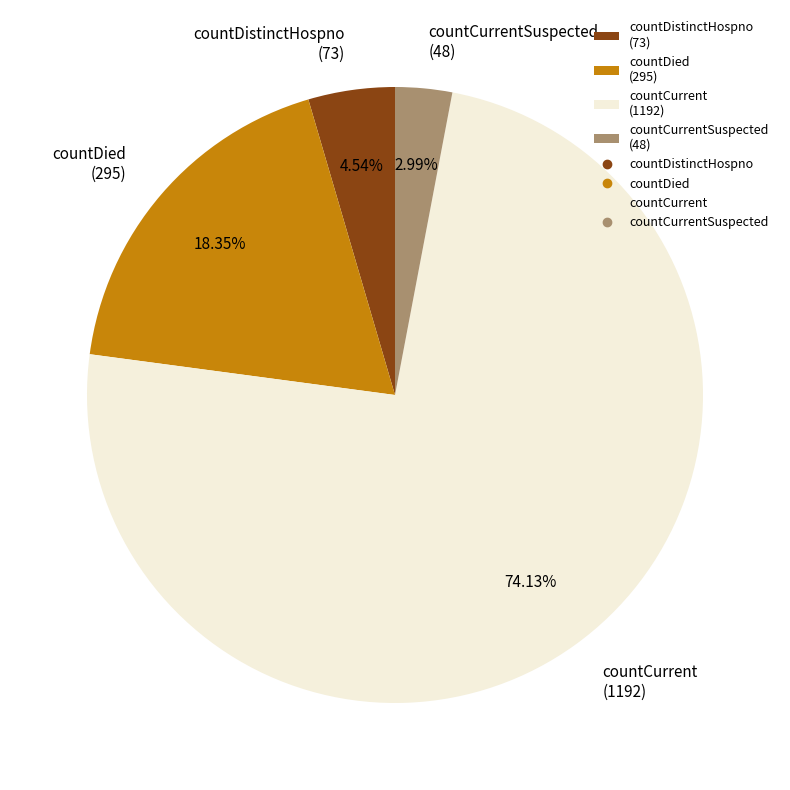

Is there a majority slice in this chart?

Yes